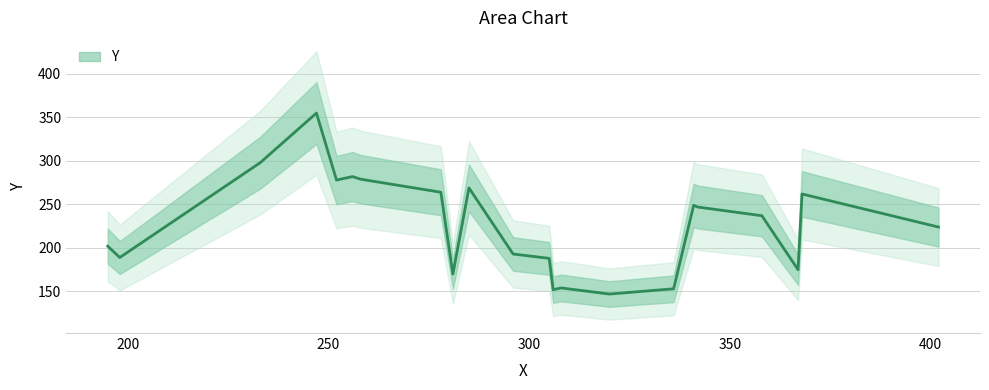

At which label is the value closest to 251?

341